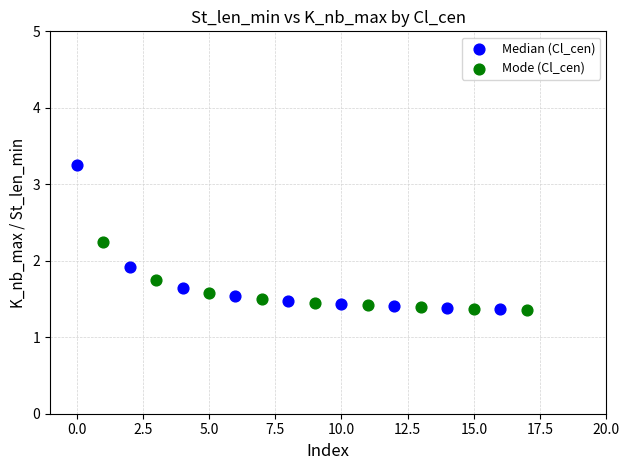

Which series reaches the maximum Y coordinate?

Median (Cl_cen)